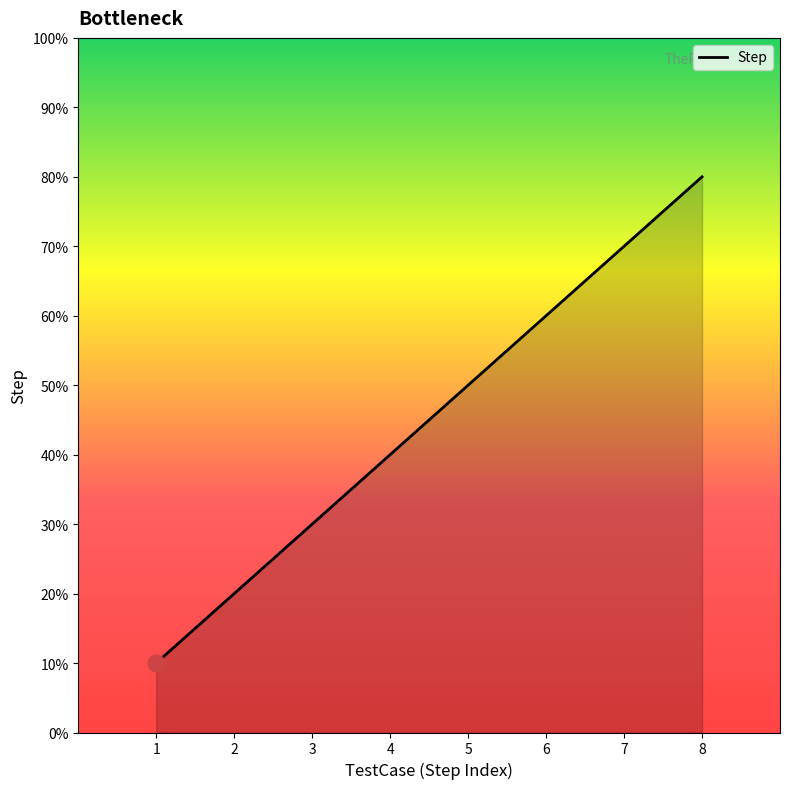

Which has a higher value, 8 or 3?

8